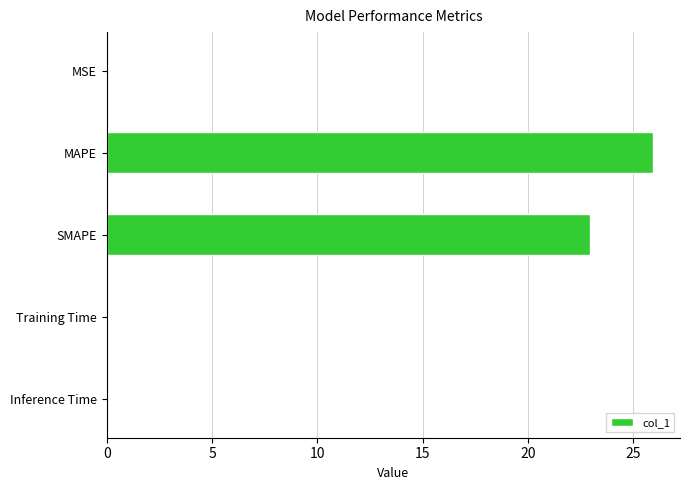

What is the maximum value shown in the chart?

25.9